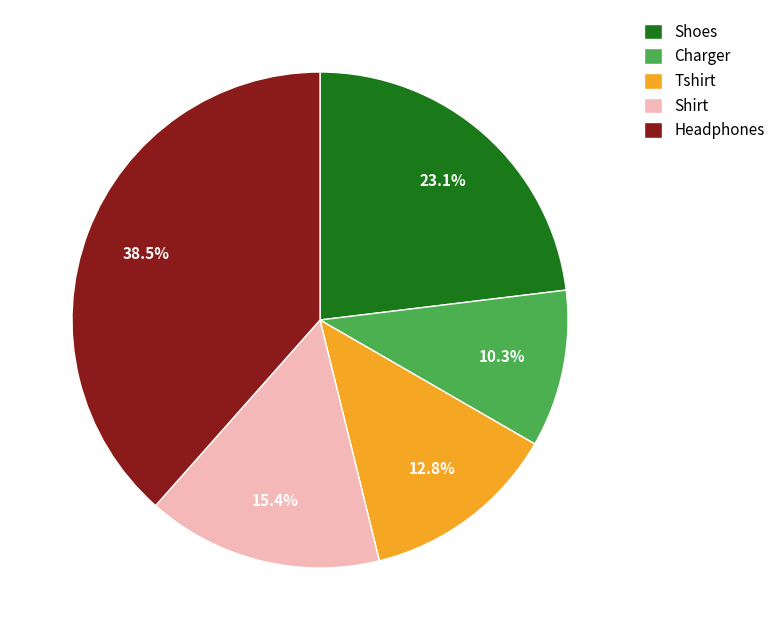

Between Shoes and Tshirt, which is larger?

Shoes